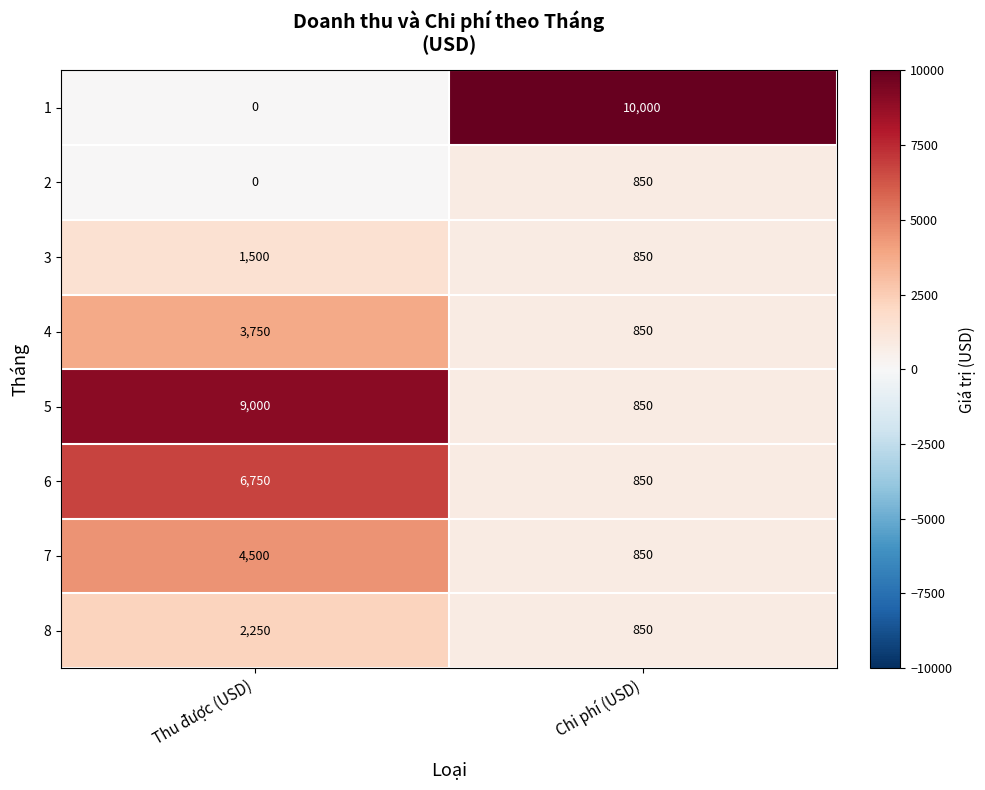

Rank the series by their maximum value, from highest to lowest.

1, 5, 6, 7, 4, 8, 3, 2